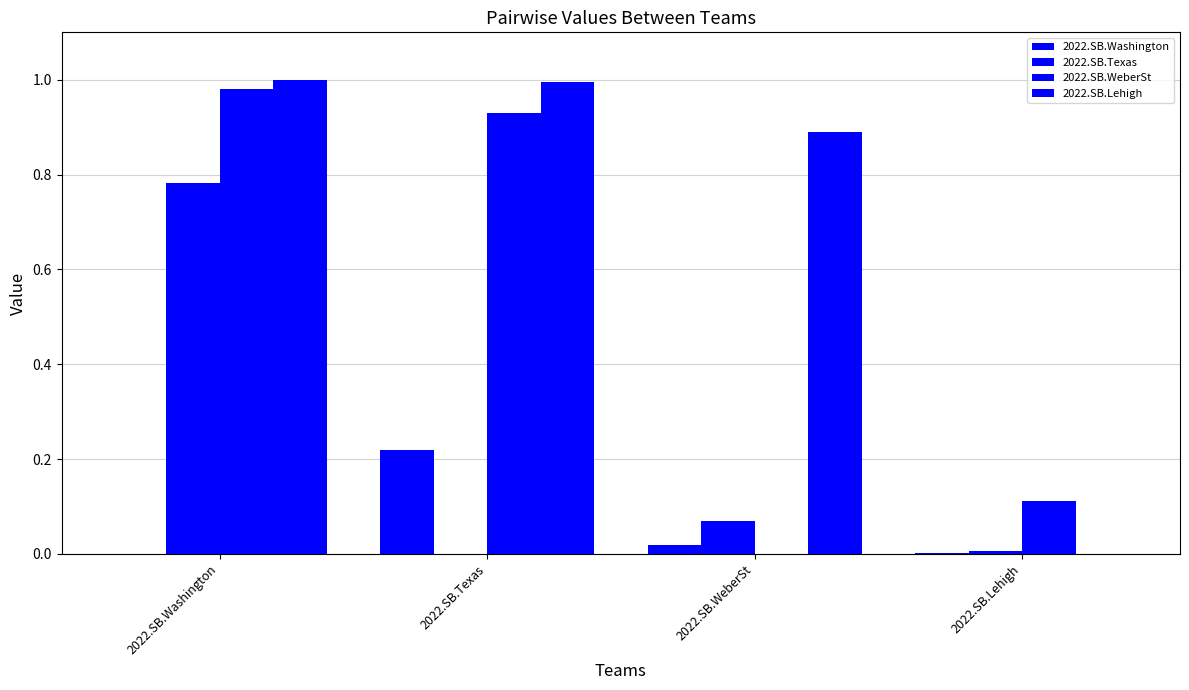

How many positive values does the 2022.SB.Lehigh series have?

3